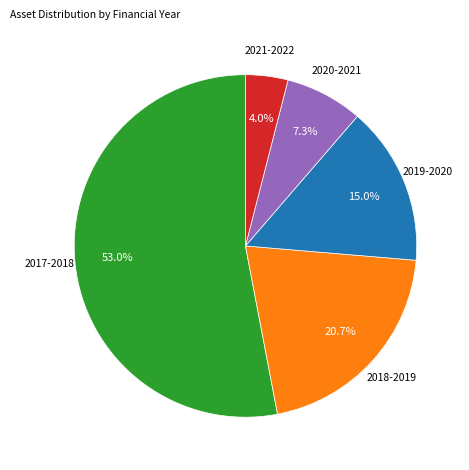

Is there any slice that represents more than half of the pie?

Yes